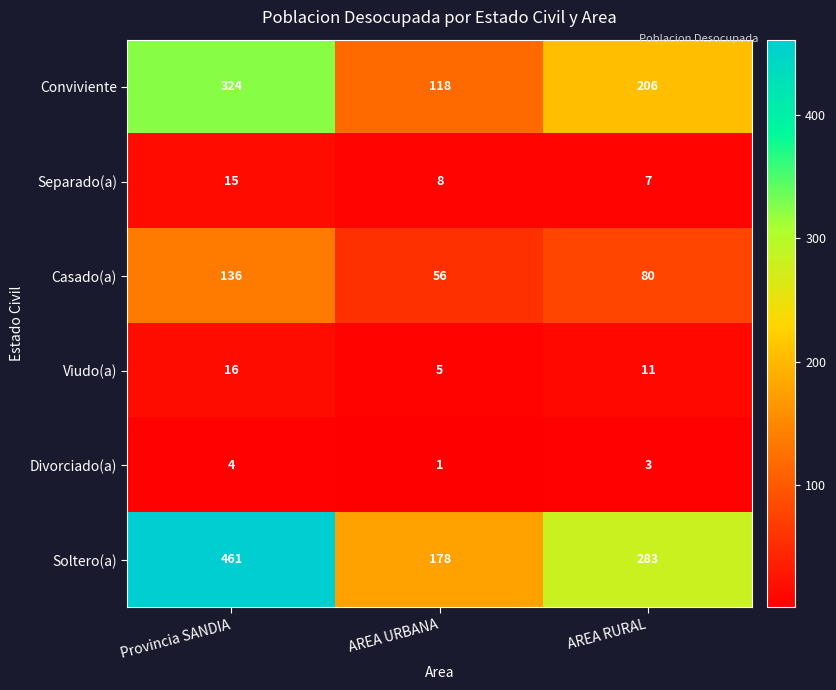

Reading left to right, list all the values displayed in this chart.

Conviviente: 324	118	206
Separado(a): 15	8	7
Casado(a): 136	56	80
Viudo(a): 16	5	11
Divorciado(a): 4	1	3
Soltero(a): 461	178	283